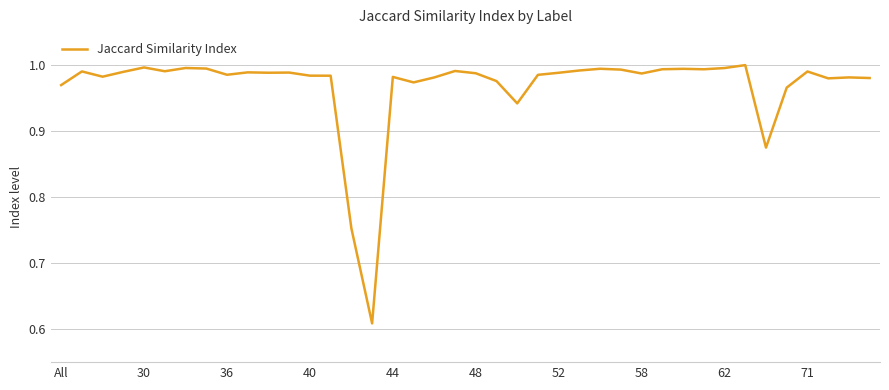

Reading left to right, transcribe all the data shown in this chart.

1.0	1.0	1.0	1.0	1.0	1.0	1.0	1.0	1.0	1.0	1.0	1.0	1.0	1.0	0.8	0.6	1.0	1.0	1.0	1.0	1.0	1.0	0.9	1.0	1.0	1.0	1.0	1.0	1.0	1.0	1.0	1.0	1.0	1.0	0.9	1.0	1.0	1.0	1.0	1.0